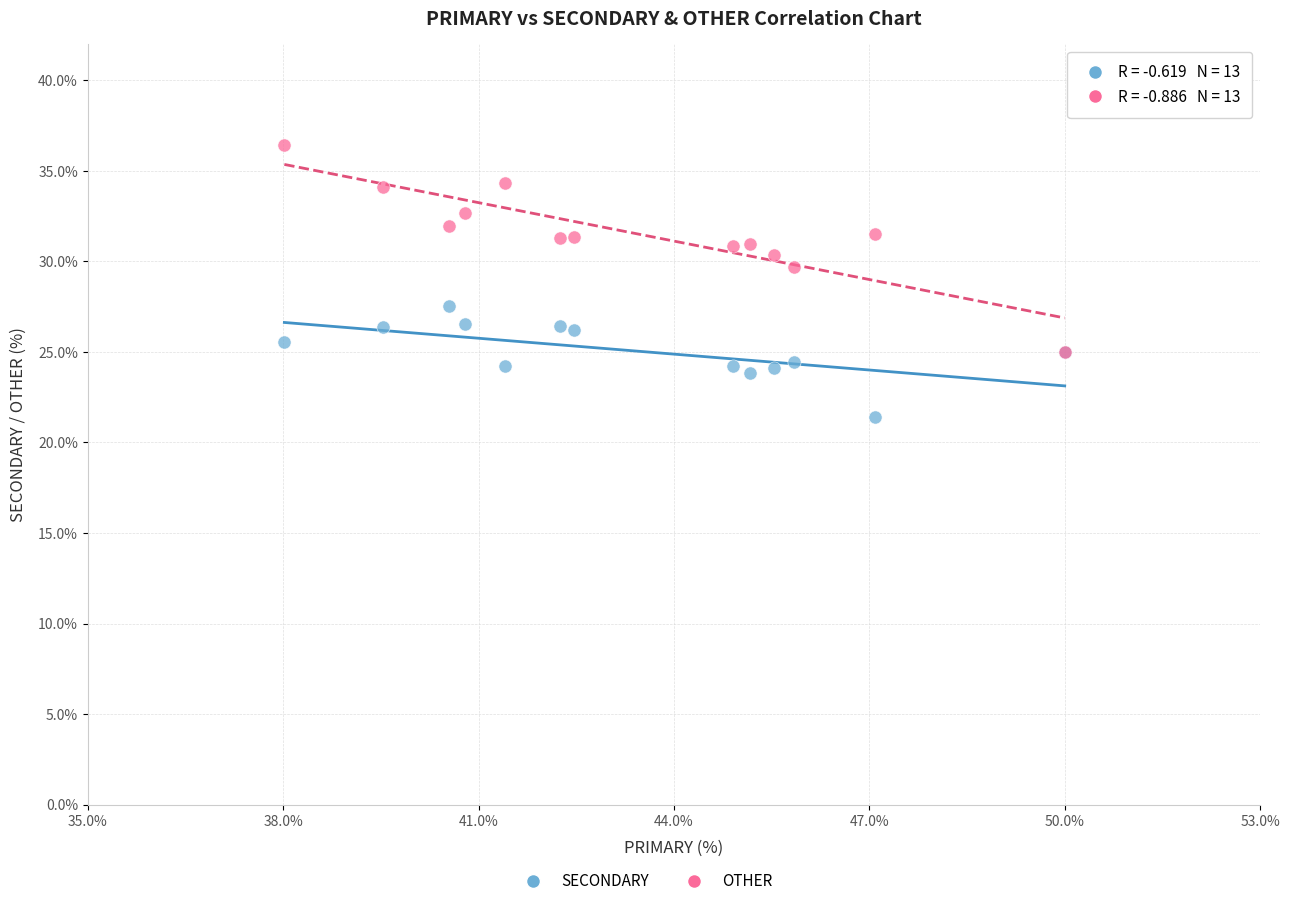

Across all series, what Y value is closest to 28?

27.5